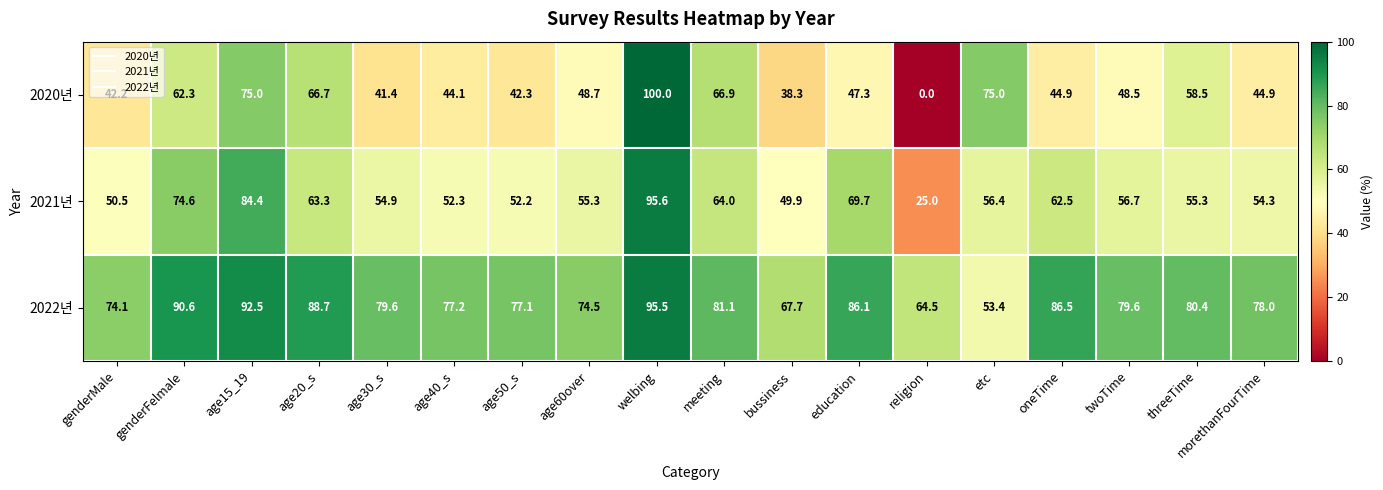

Which series has the widest spread of values?

2020년